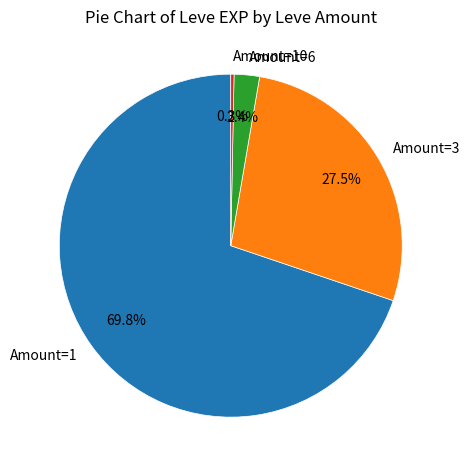

Rank the categories by value from lowest to highest.

Amount=10, Amount=6, Amount=3, Amount=1